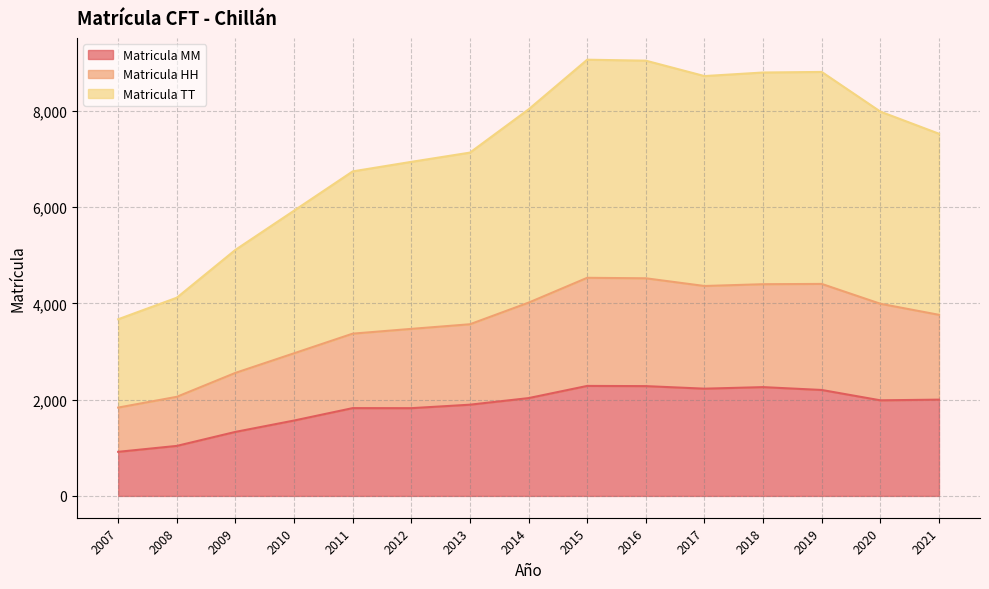

What is the maximum value shown in the chart?

9062